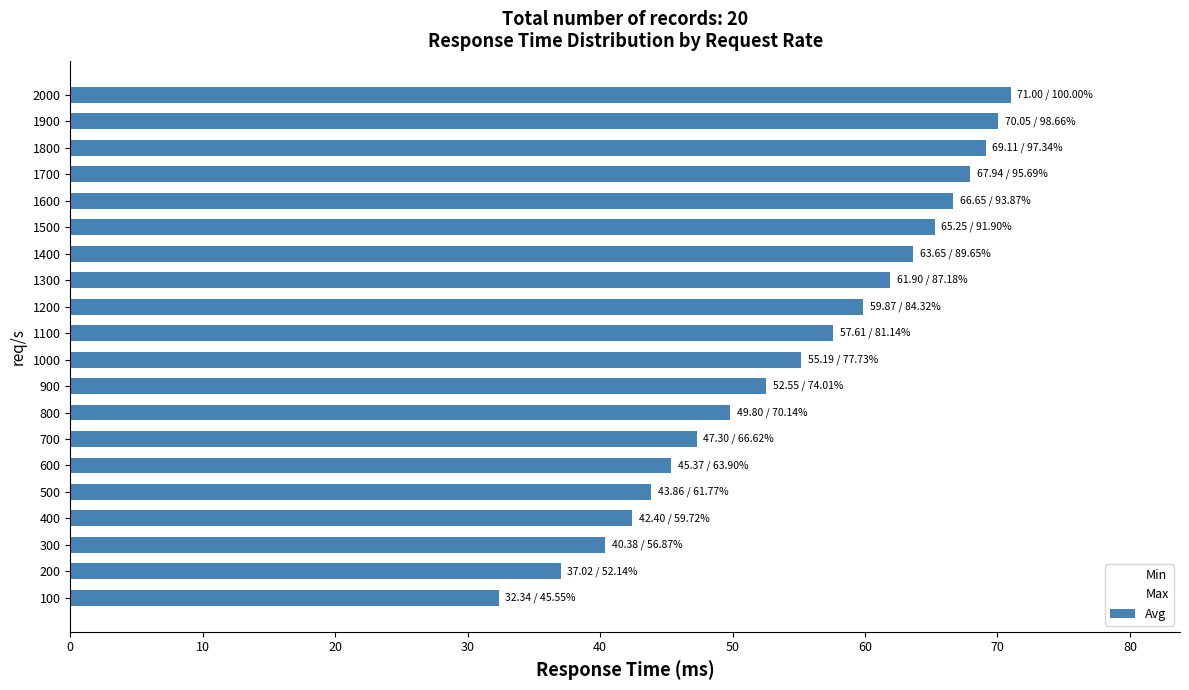

What are all the series names shown in the legend?

Avg, Min, Max